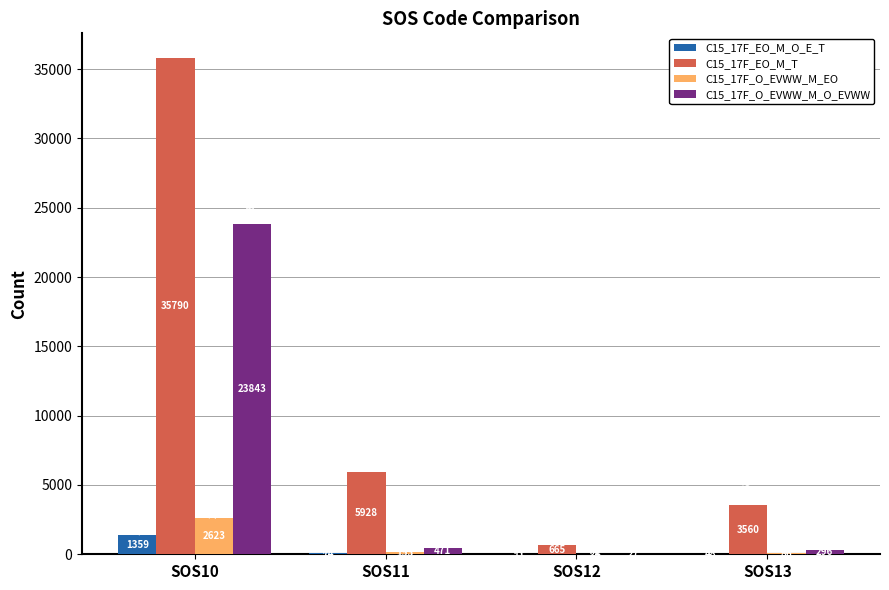

What is the average value of the C15_17F_EO_M_T series?

11486